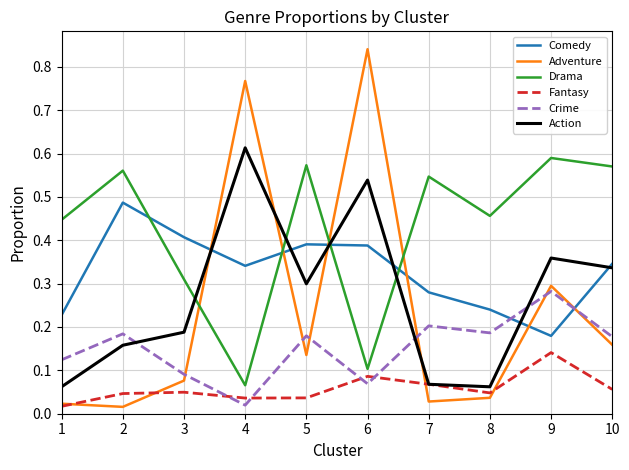

Which category has the lowest value in the Fantasy series?

1